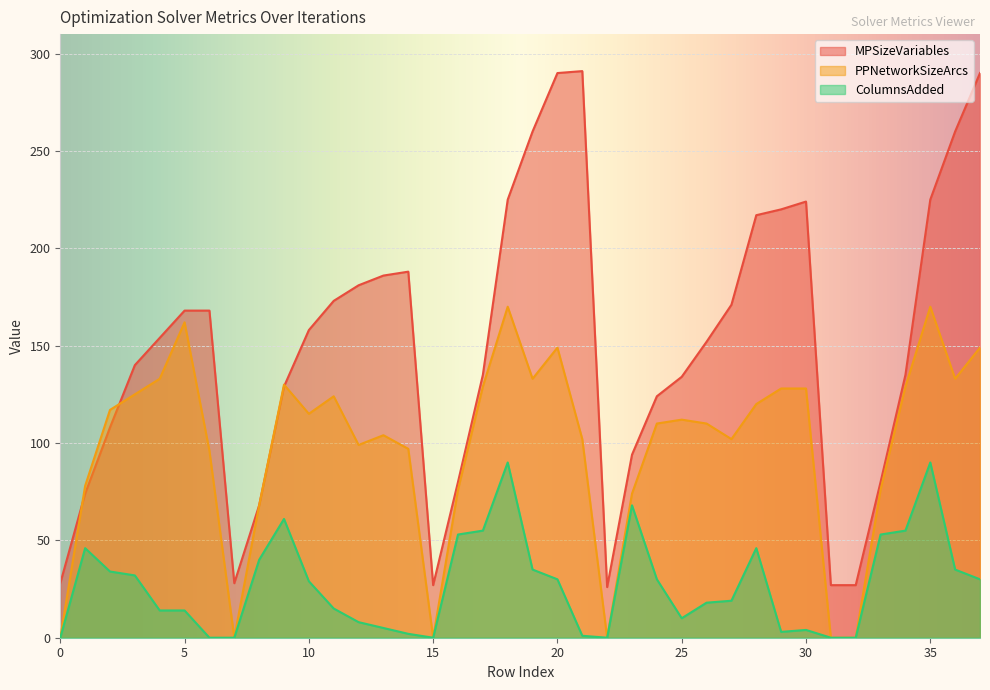

Between 8 and 33, which series saw the biggest shift?

ColumnsAdded